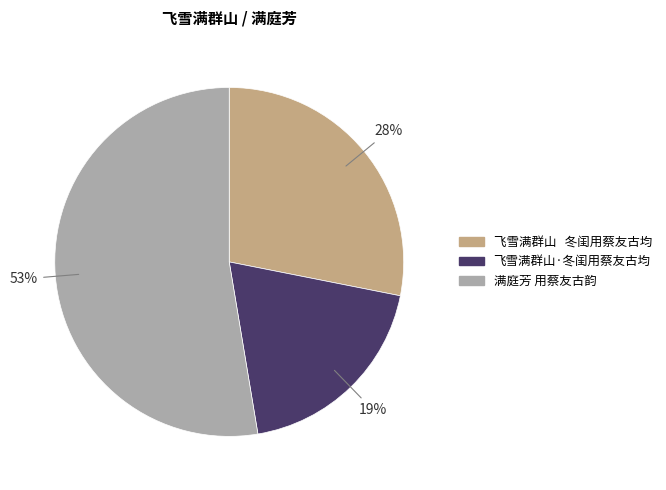

Is the sum of 飞雪满群山 冬闺用蔡友古均 and 满庭芳 用蔡友古韵 greater than half?

Yes